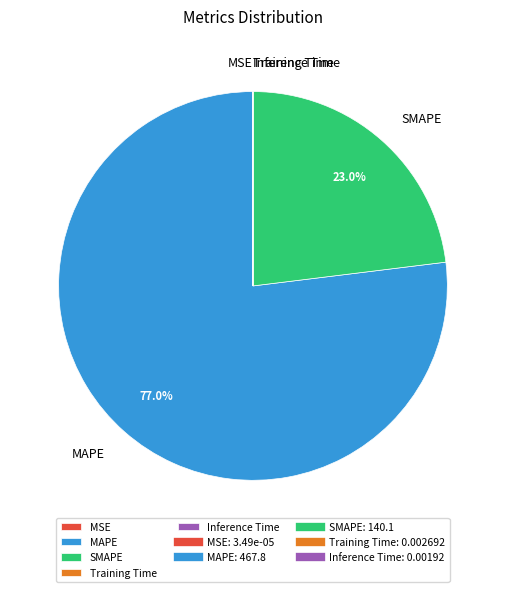

Which category has the biggest portion of the pie?

MAPE